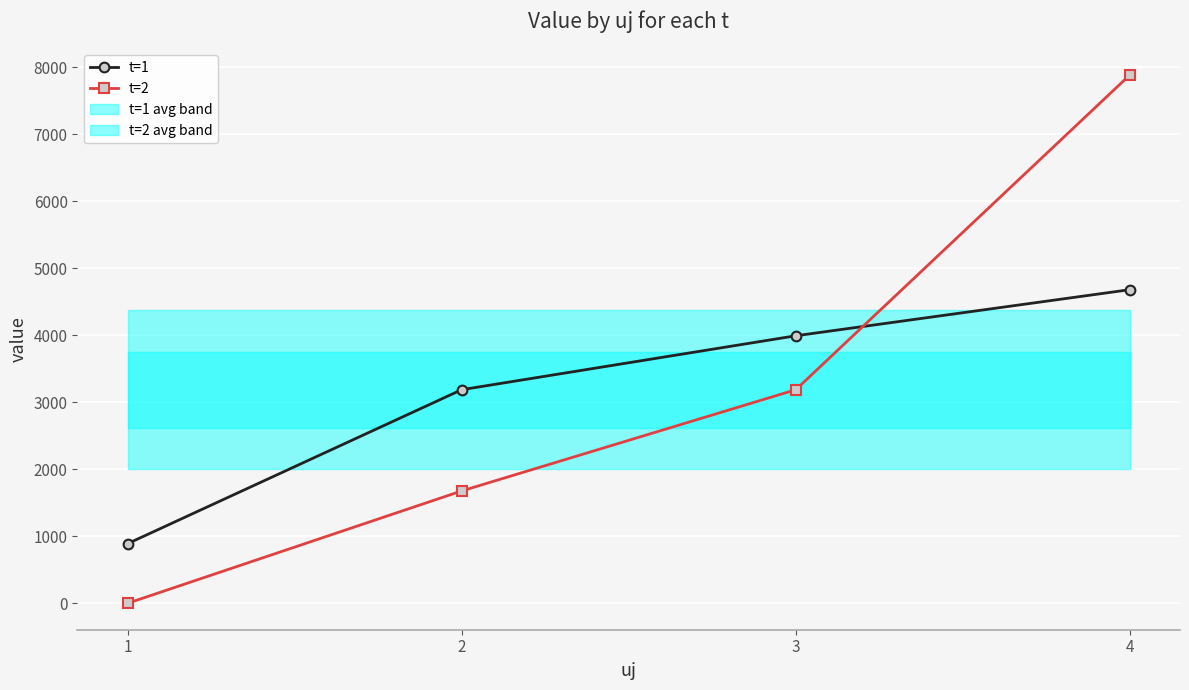

What is the difference between the maximum and minimum values in the t=2 series?

7889.4